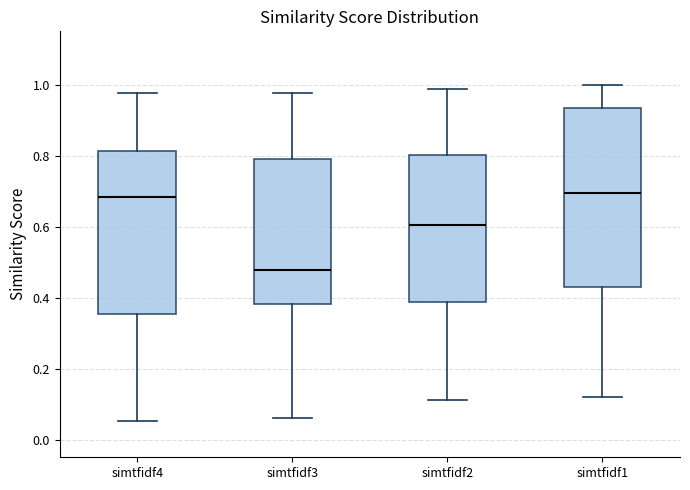

Where does the lower whisker of the box for simtfidf2 end on the y-axis? The values are not printed on the chart, so give them approximately, as read against the axis.

0.12